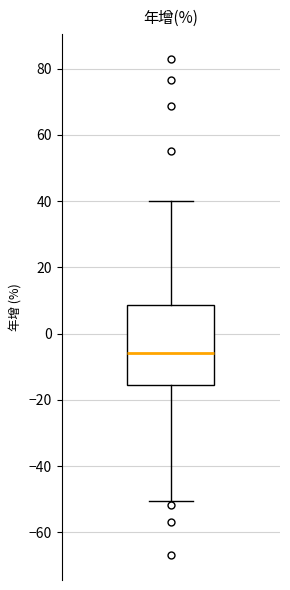

Read this box plot against the y-axis: the position of the median line, the range covered by the box, and the ends of both whiskers. The values are not printed on the chart, so give them approximately, as read against the axis.

median -6, box -16 to 8, whiskers -50 to 40